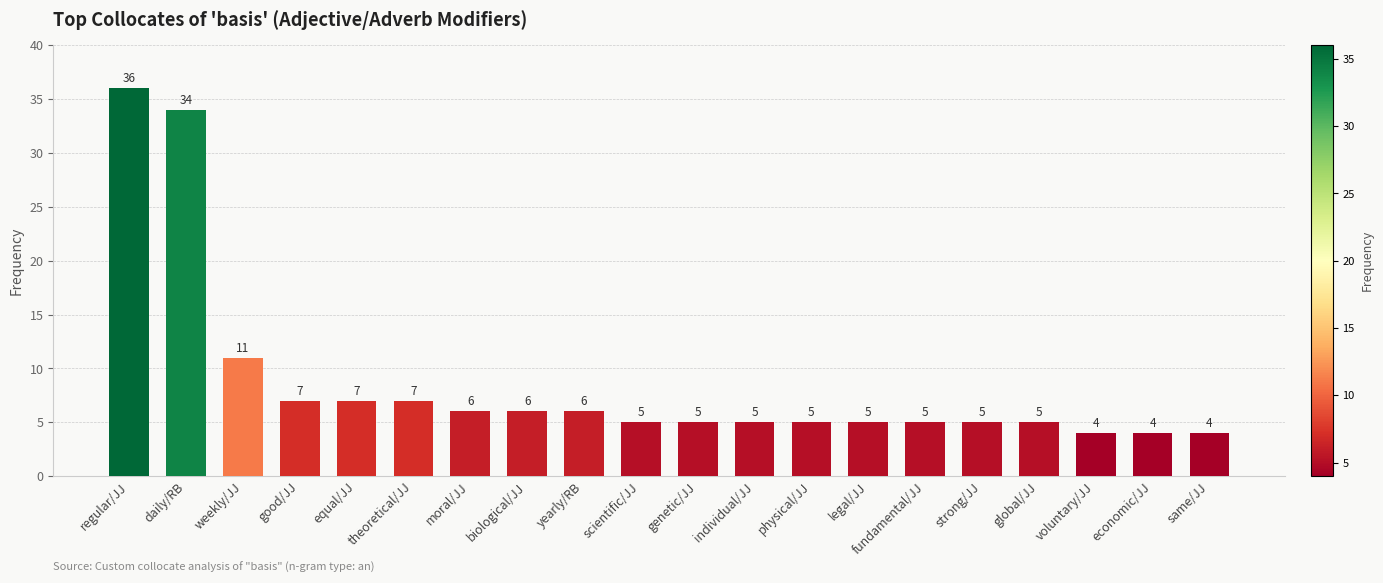

What is the difference between the second highest and second lowest values?

30